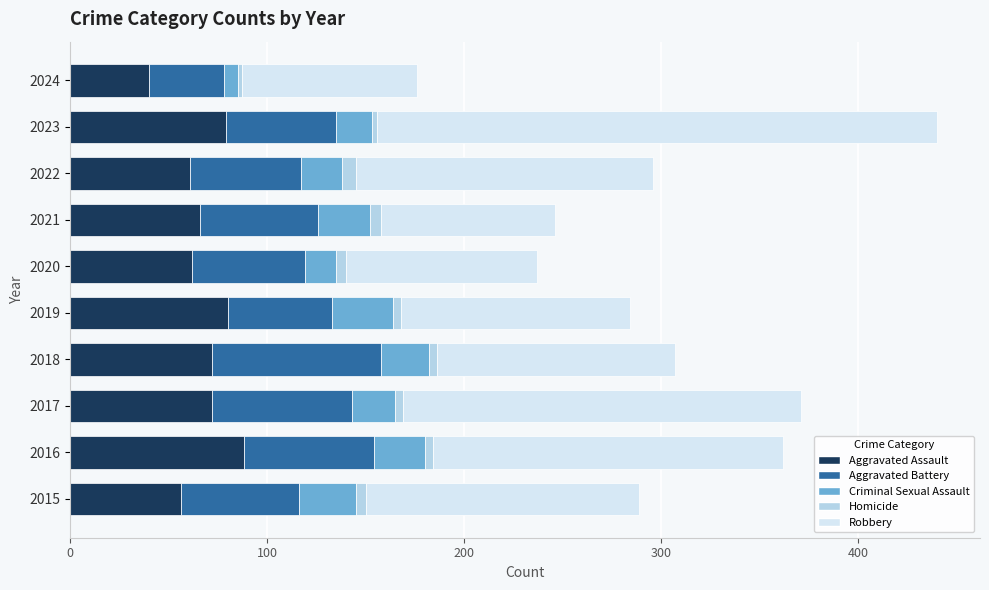

At which category is the sum across all series the highest?

2023